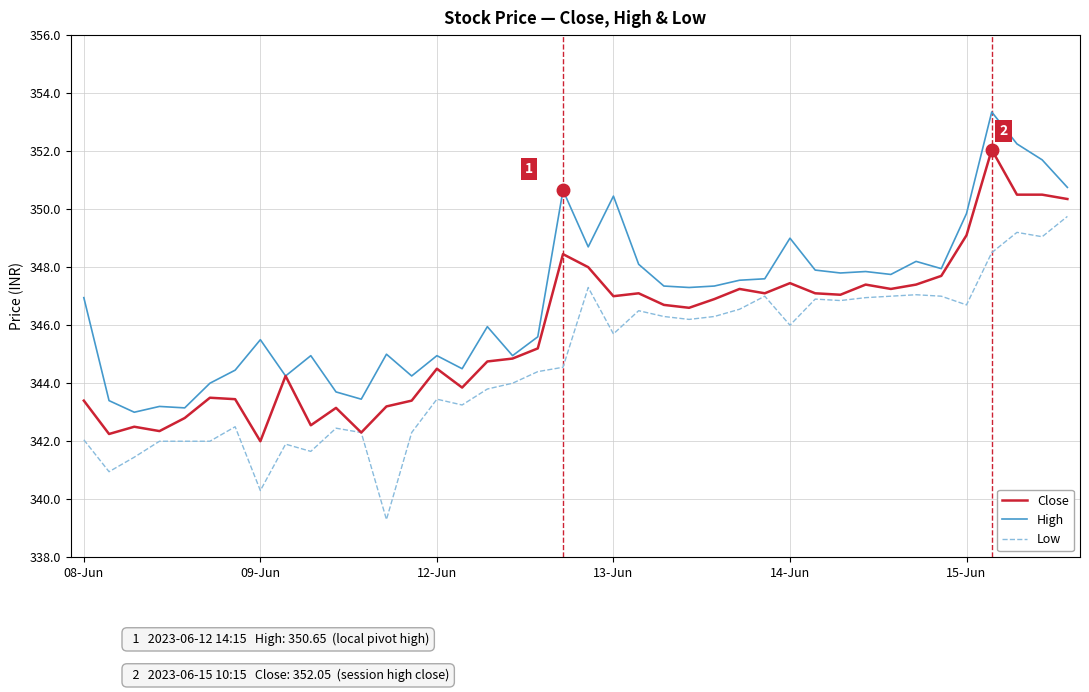

Which series has the largest total across all categories?

High